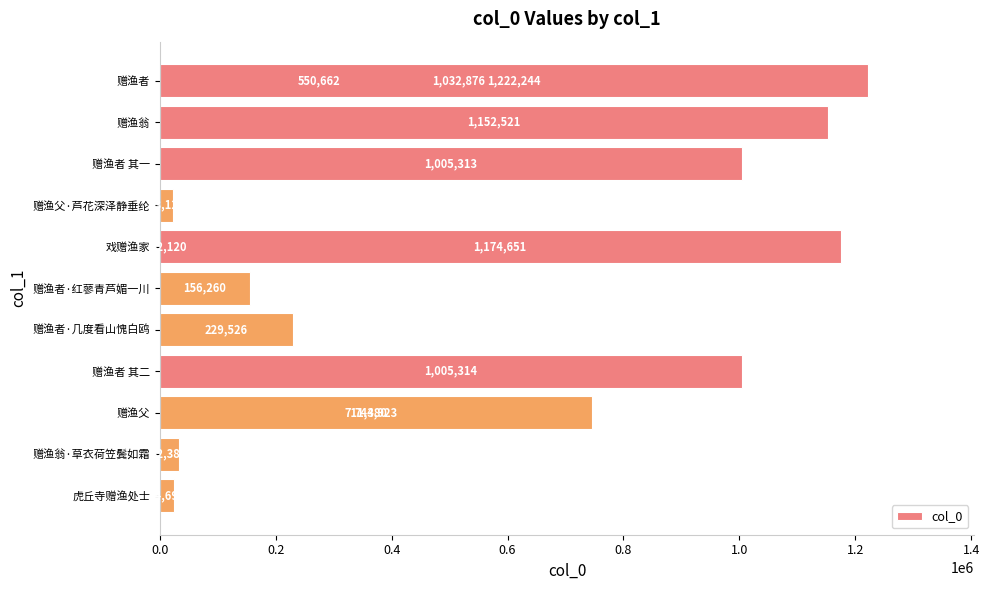

Are the bars grouped side by side (vs. stacked)?

No